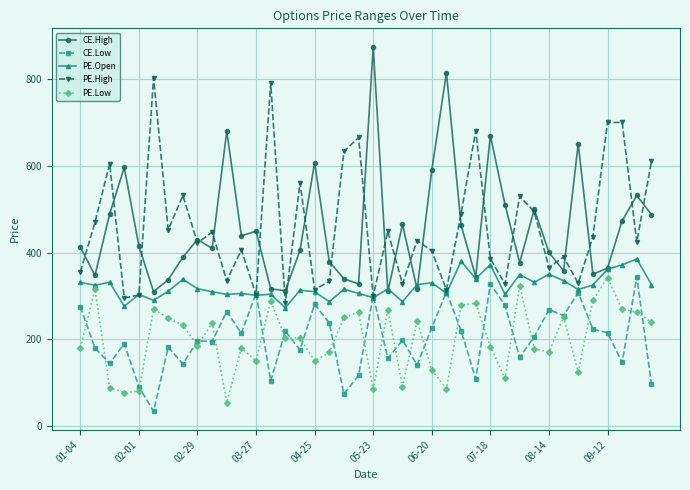

Does the chart have visible grid lines?

Yes